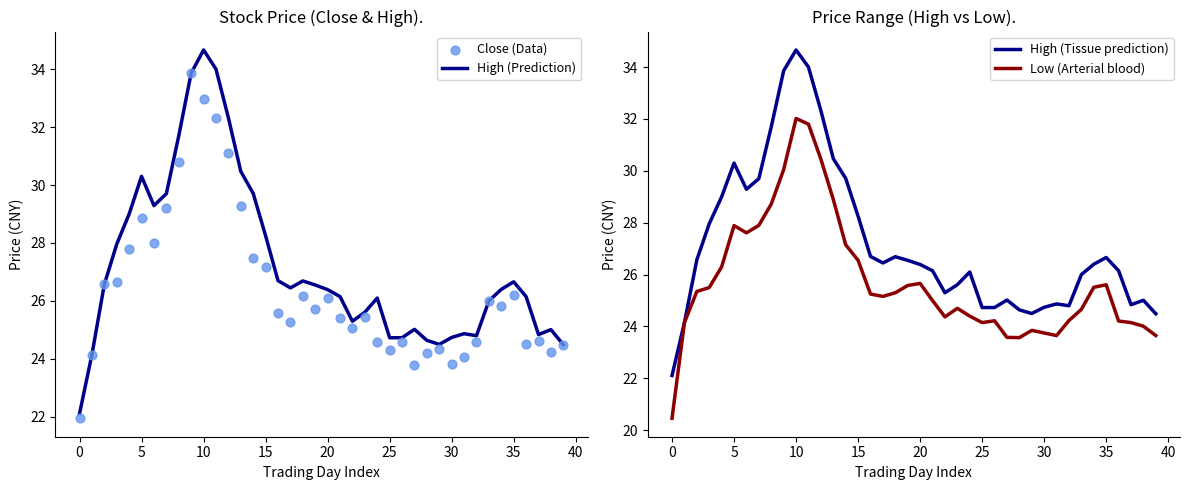

At how many categories does at least one series exceed 21?

40